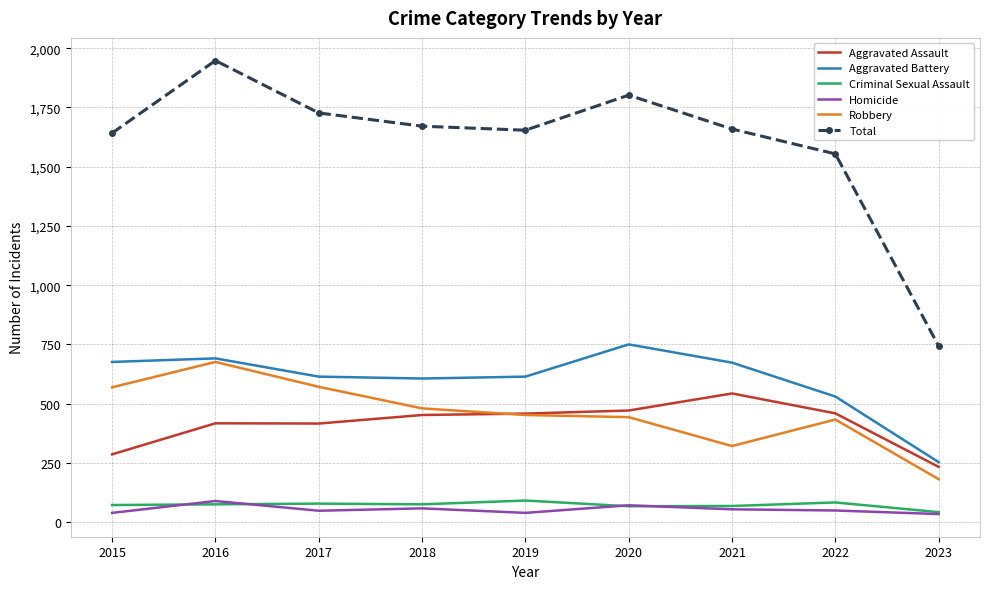

At which category does Homicide reach its first local peak?

2016